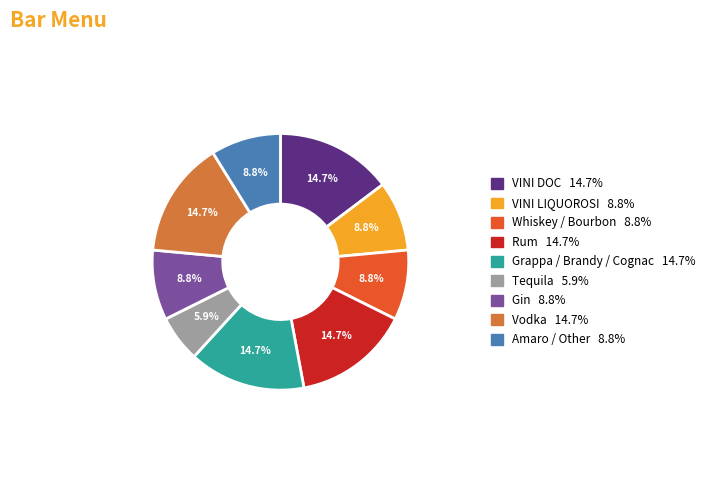

Do Amaro / Other and Tequila together represent more than half of the pie?

No